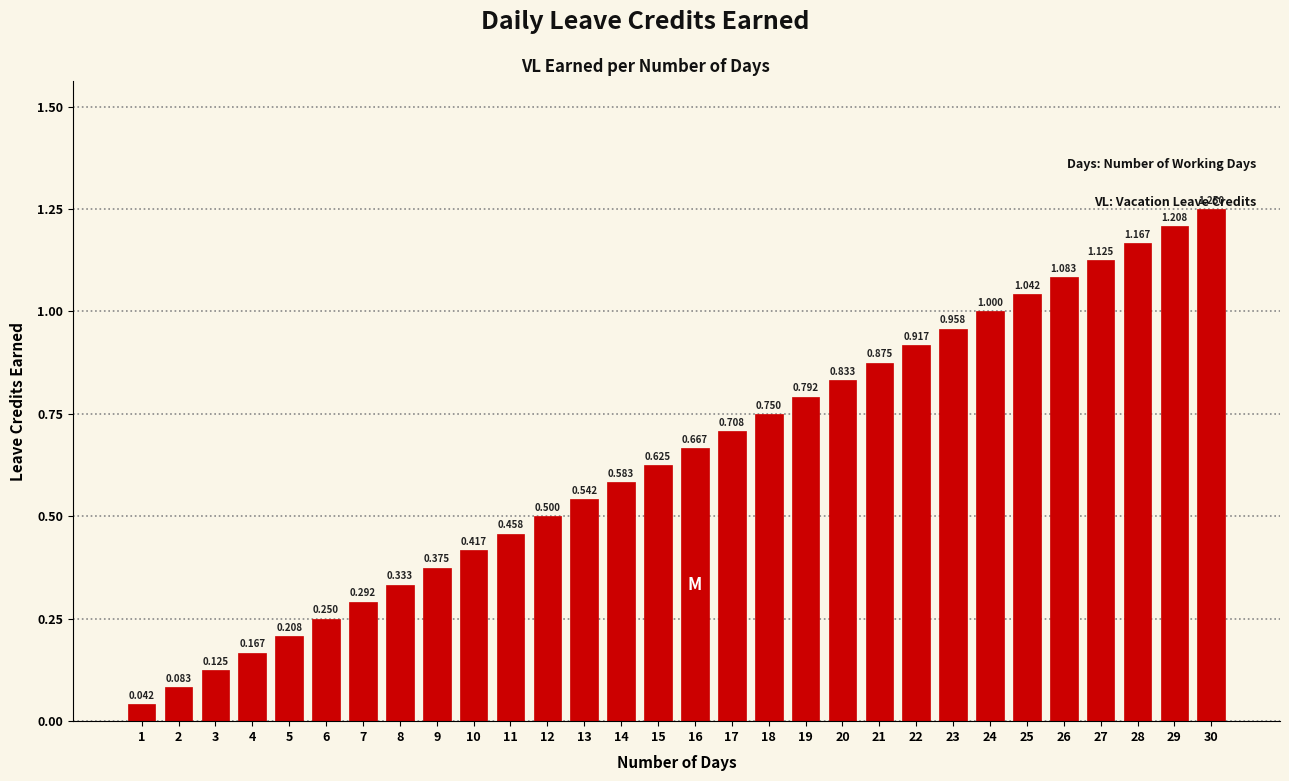

Does the chart contain any negative values?

No